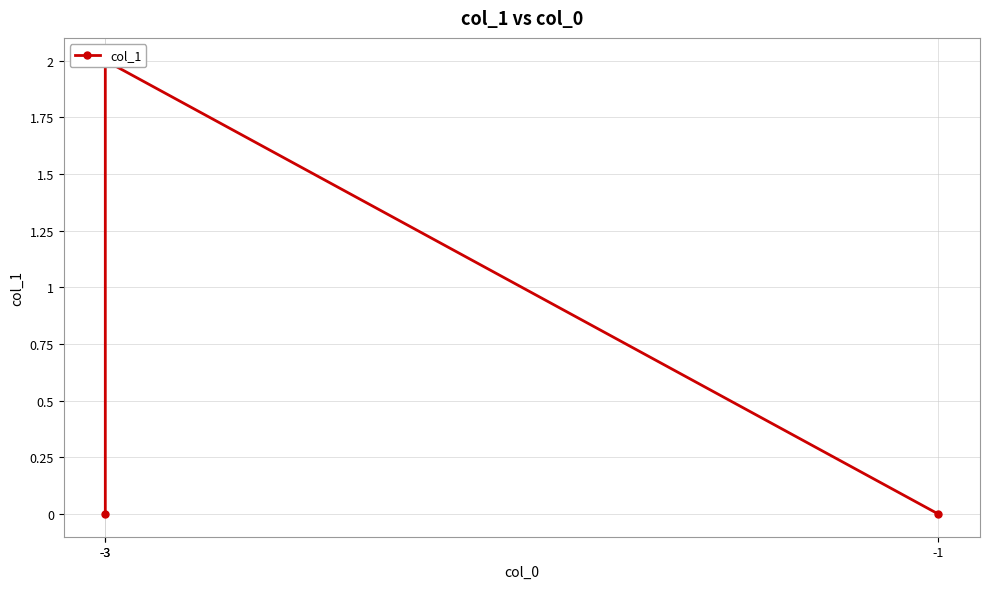

Count the number of data series in this chart.

1